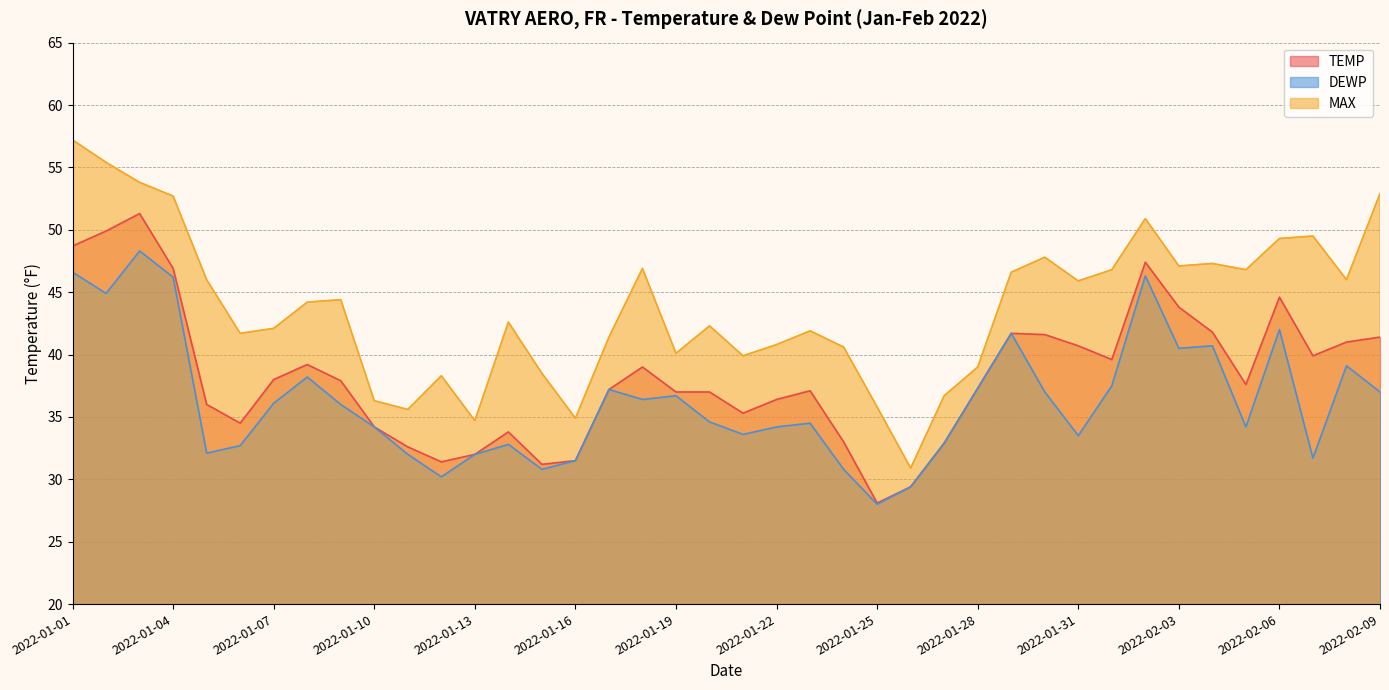

Which series has the widest spread of values?

MAX